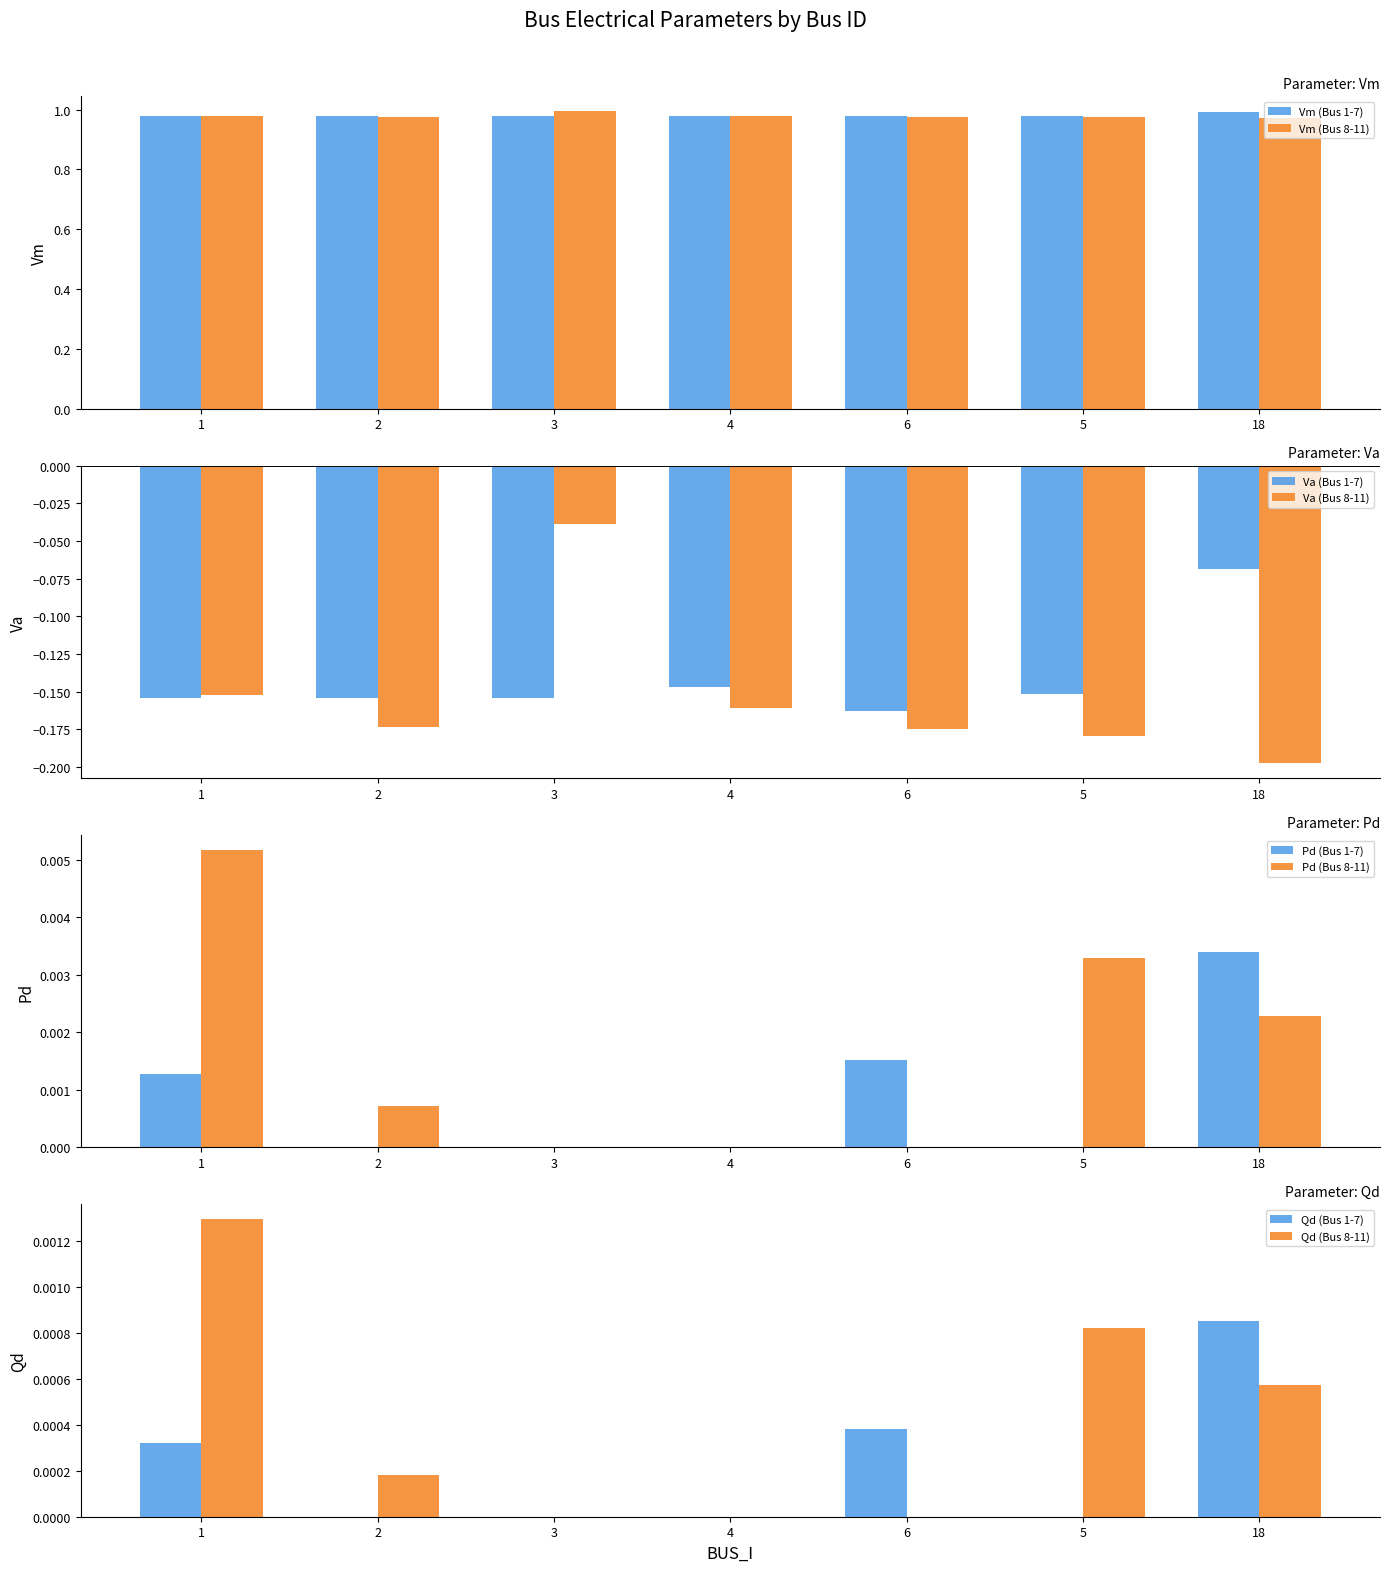

Is it true that Vm equals 0.6 at 25?

False